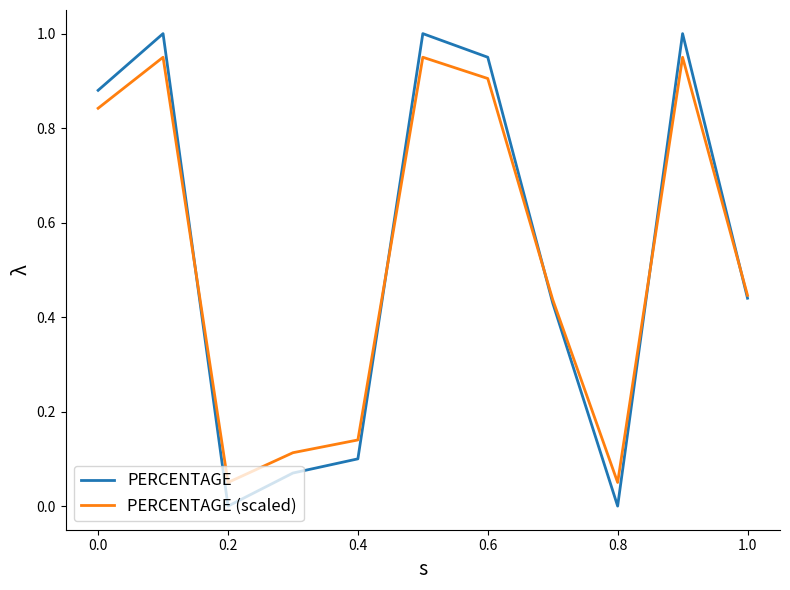

True or false: PERCENTAGE has more than 1 interior local peaks.

True